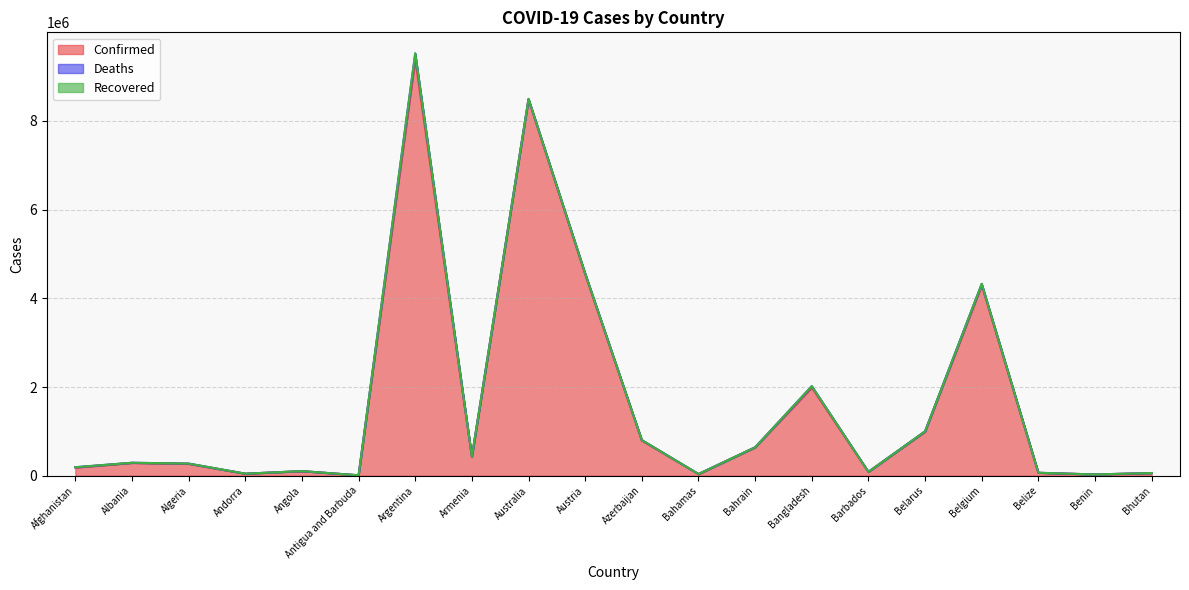

What are all the series names shown in the legend?

Confirmed, Deaths, Recovered